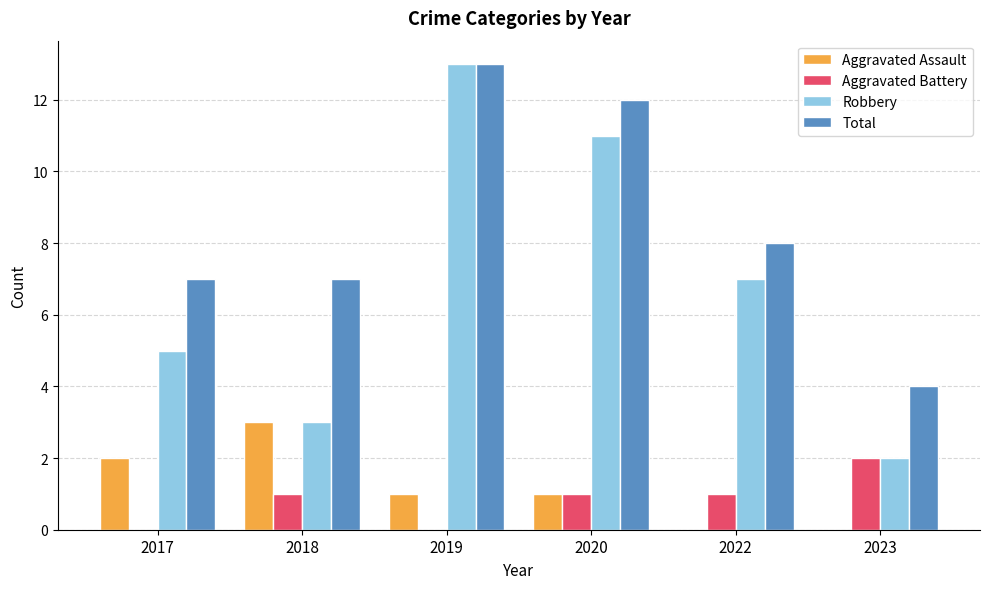

How many groups of bars are there?

6